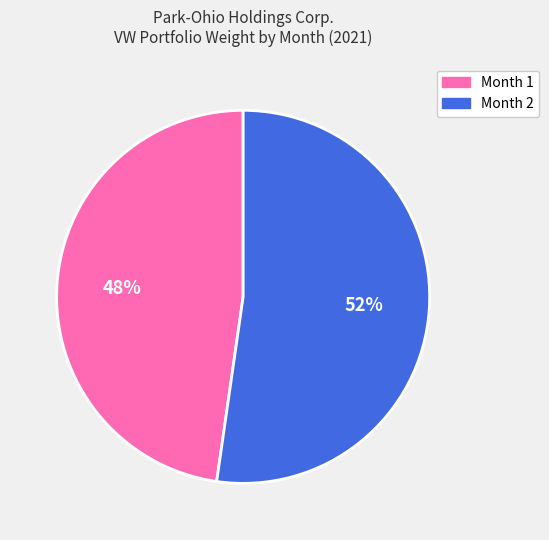

The Month 2 slice represents 52% of the pie. True or false?

True